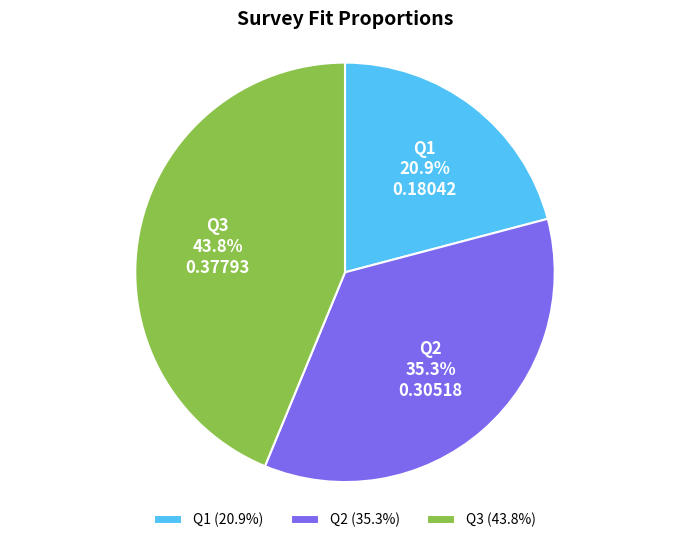

Is it true that Q3 is 44% of the pie?

True